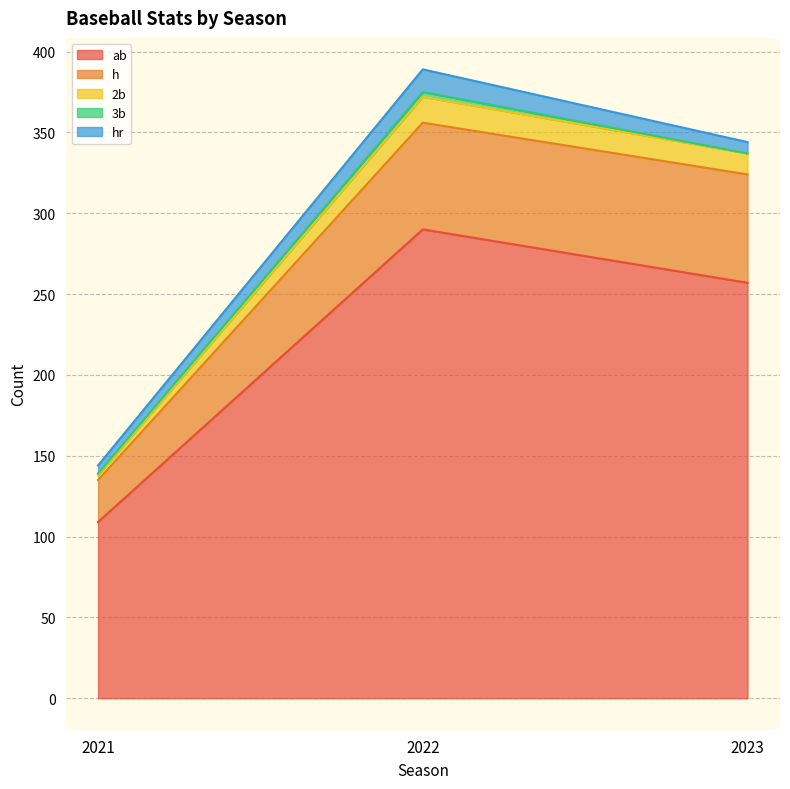

What is the value of the ab point at the 1st from the left?

109